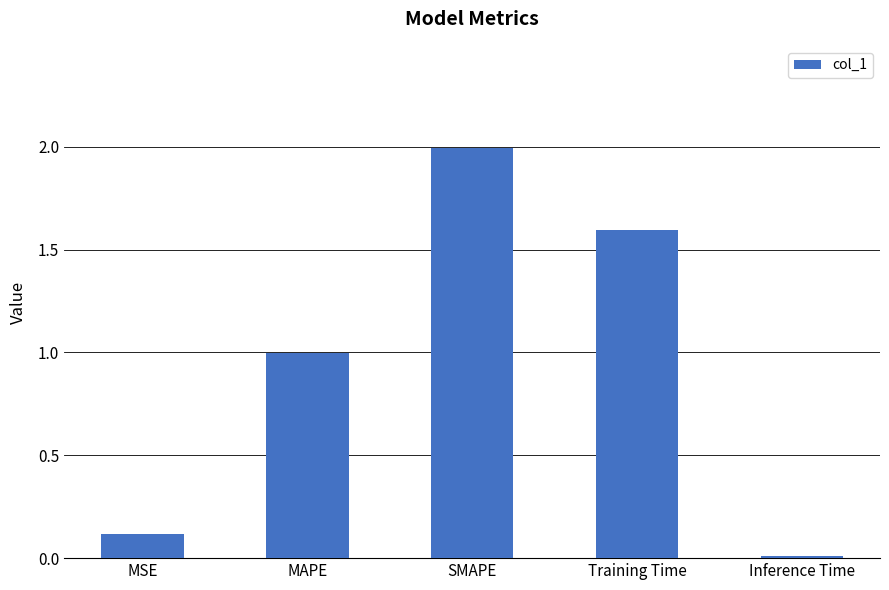

Is it true that the value at MAPE is 1.7?

False